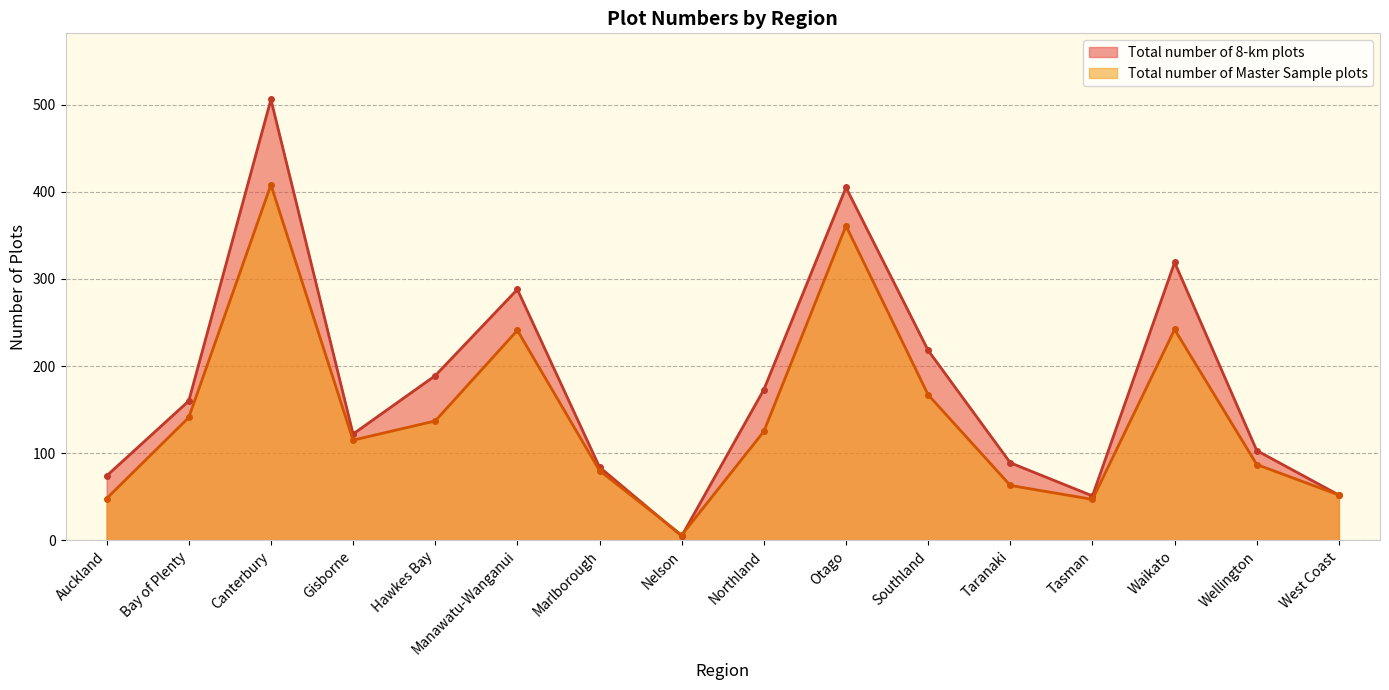

Which series changed the most between Canterbury and Nelson?

Total number of 8-km plots